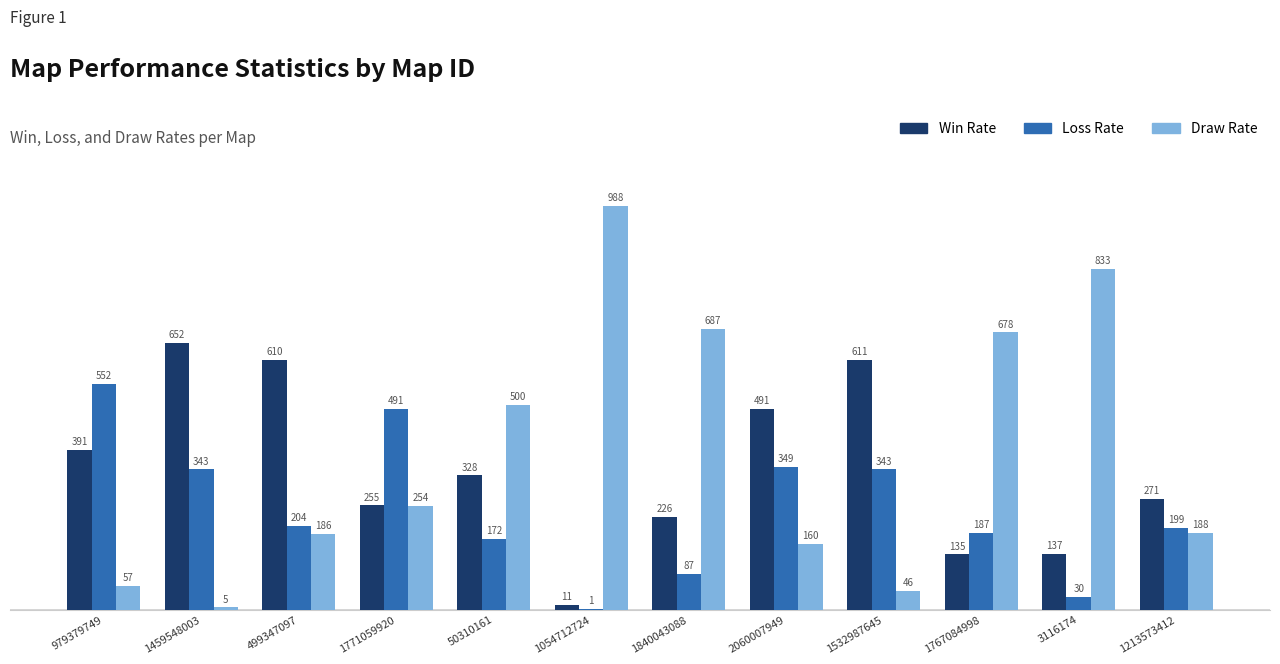

True or false: Win Rate has a value of 181 at 1532987645.

False